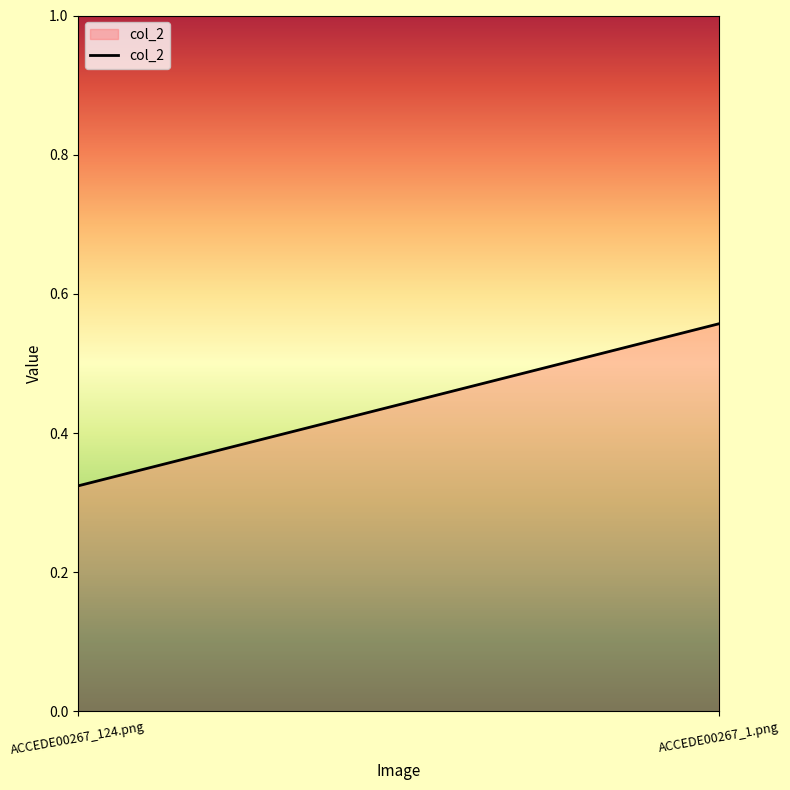

What is the sum of the values at ACCEDE00267_124.png and ACCEDE00267_1.png?

0.9